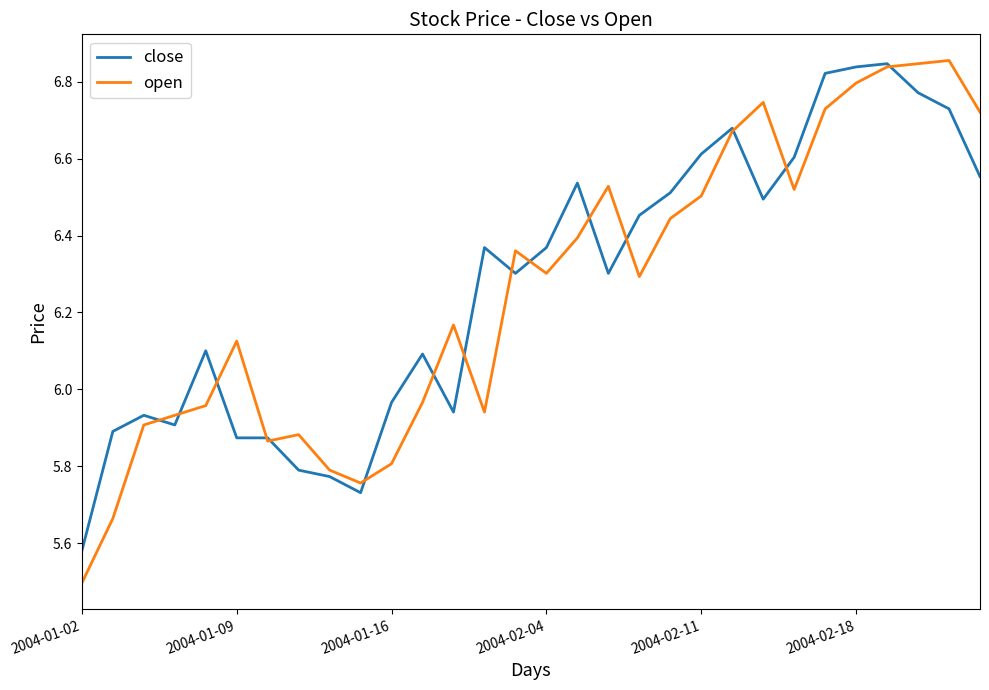

Which series has the widest spread of values?

open